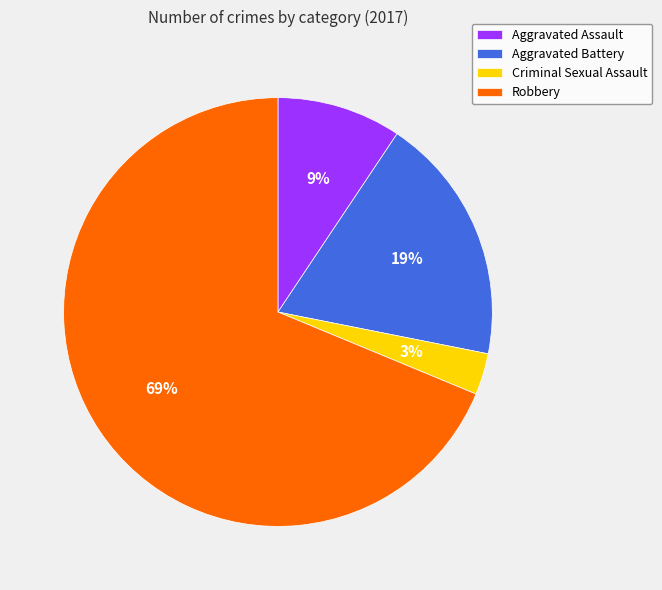

To the nearest percent, what portion does Robbery represent?

69%